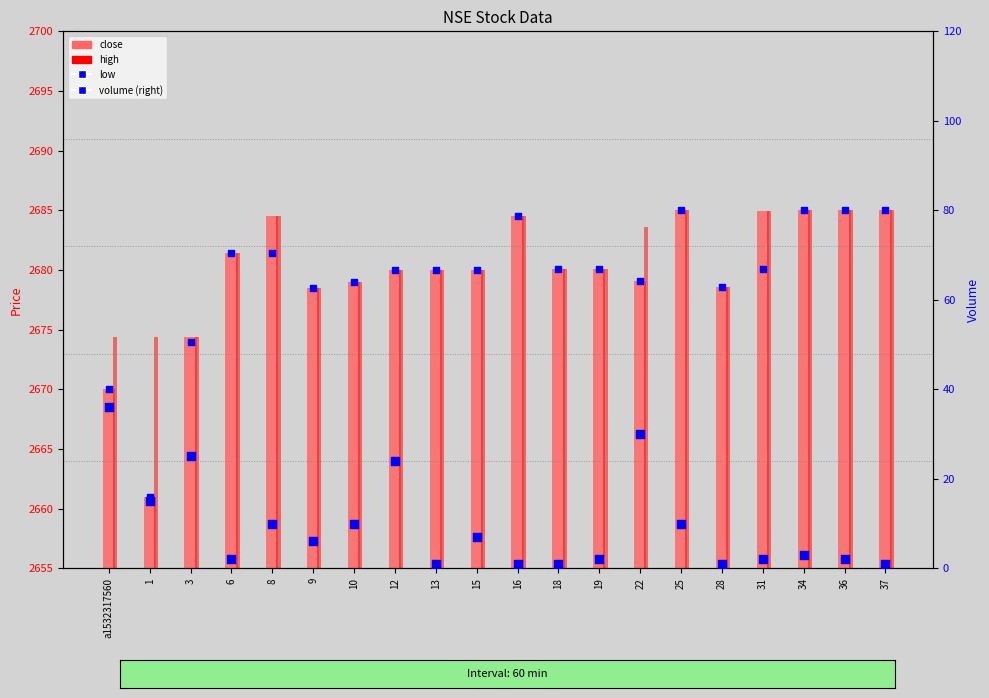

At which category is the sum across all series the highest?

22